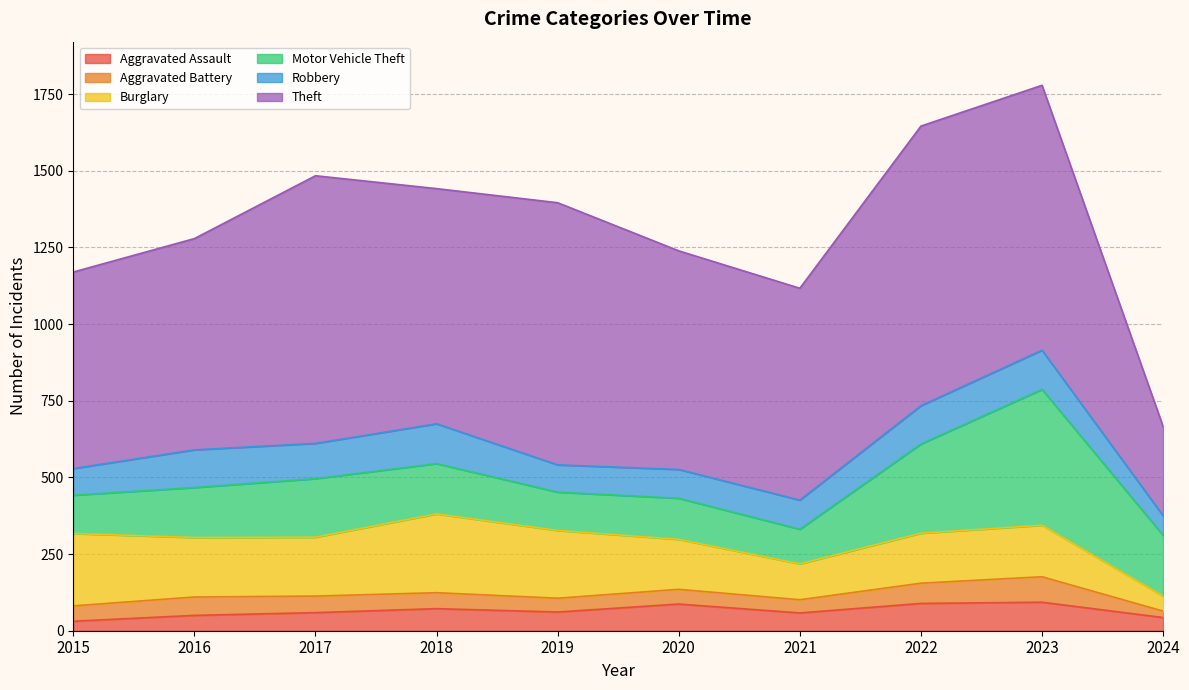

Reading right to left, transcribe all the data shown in this chart.

Aggravated Assault: 43	93	89	58	87	61	72	59	50	31
Aggravated Battery: 21	83	66	43	48	45	52	54	60	50
Burglary: 49	168	163	117	163	221	257	192	194	236
Motor Vehicle Theft: 198	443	291	113	134	125	164	191	163	125
Robbery: 64	128	125	95	94	89	130	115	123	87
Theft: 291	864	912	691	713	855	767	873	689	641